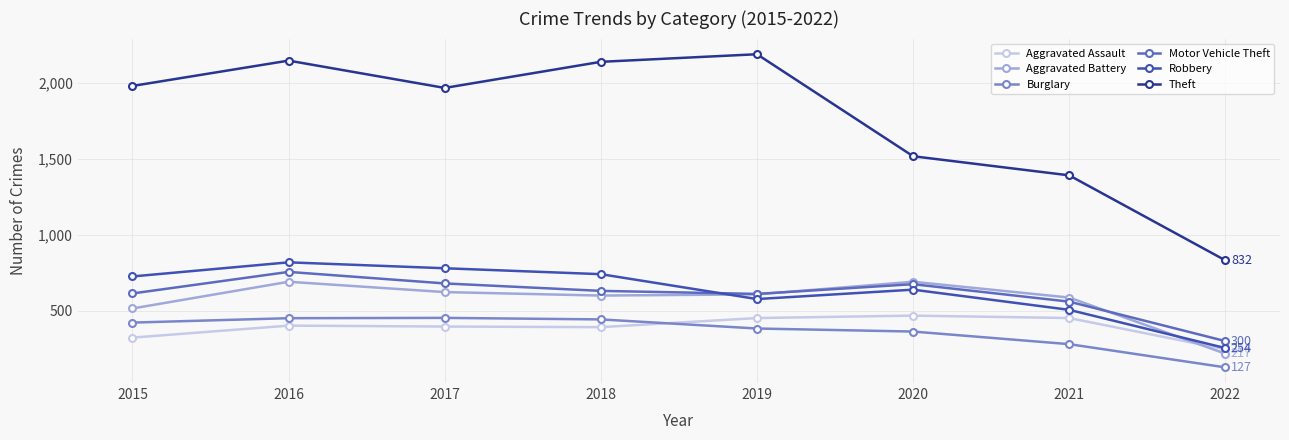

What is the difference between the Aggravated Assault values at 2017 and 2016?

6